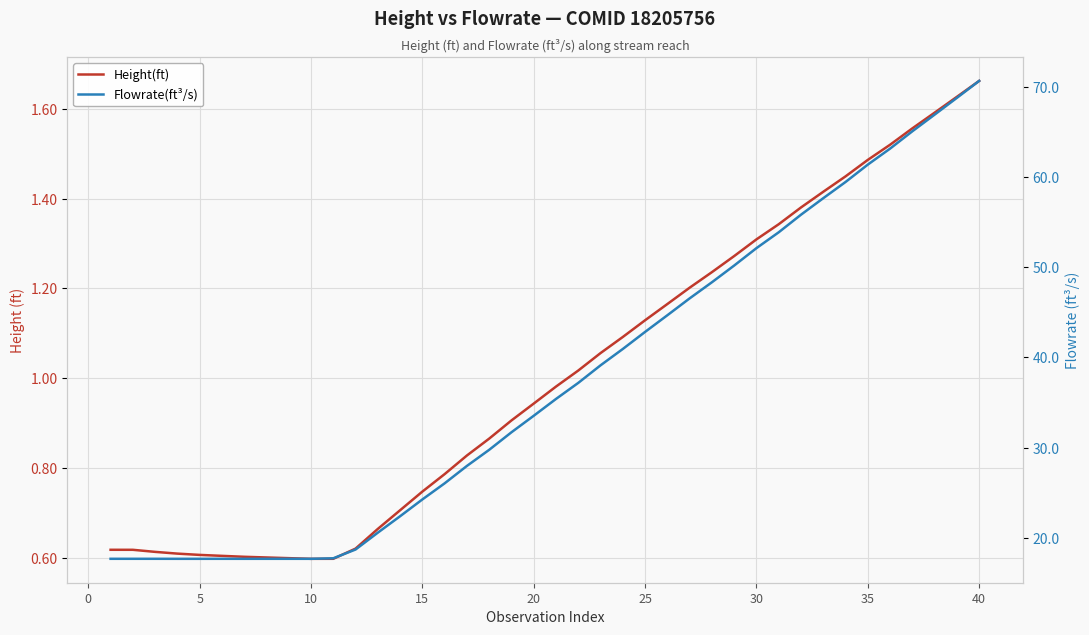

What is the sum of all Height(ft) values?

40.2